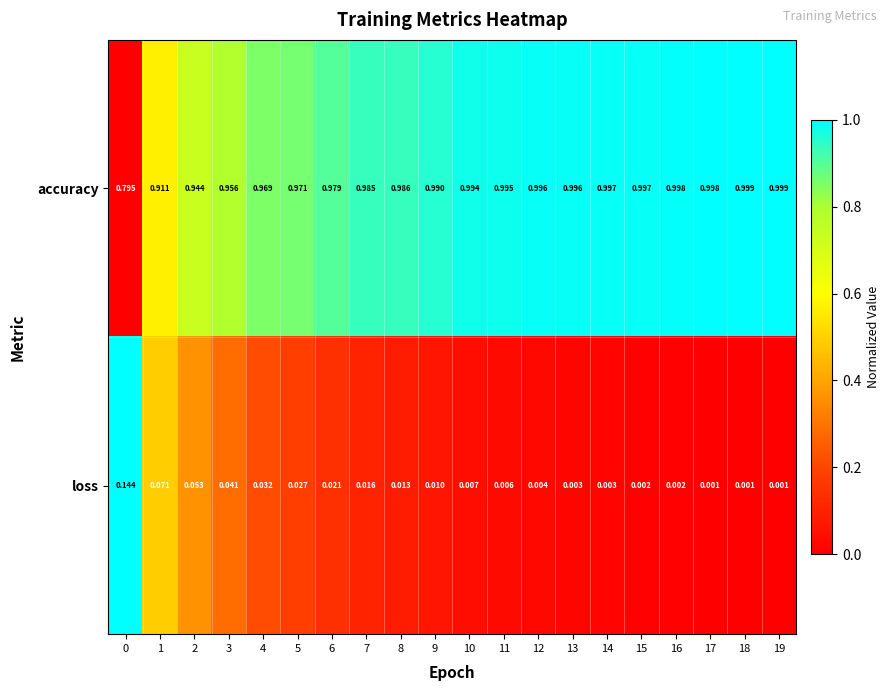

At how many categories does at least one series exceed 0?

20